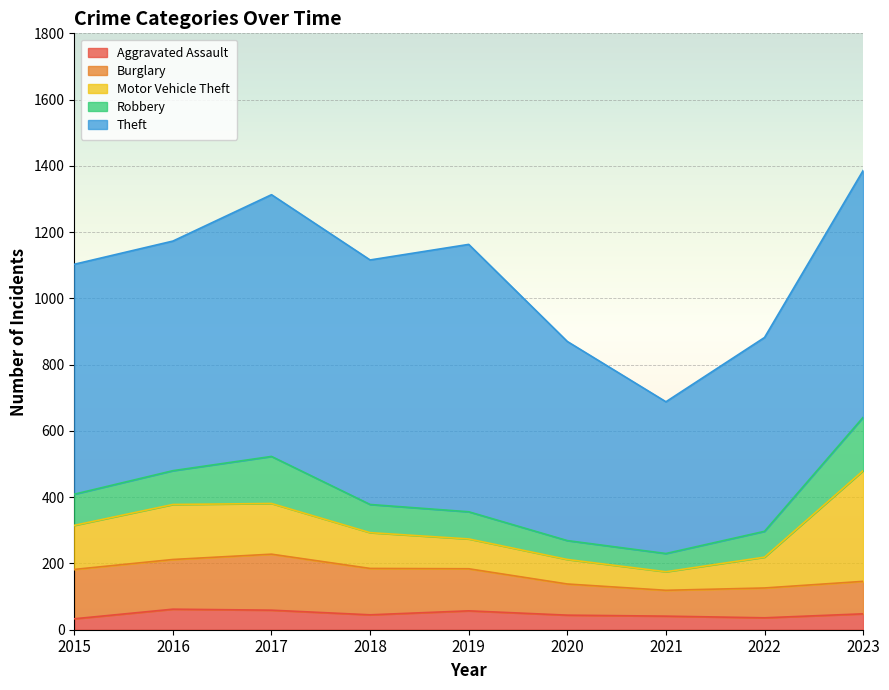

Reading left to right, list all the values displayed in this chart.

Aggravated Assault: 33	62	59	45	57	44	41	36	48
Burglary: 149	150	169	140	127	94	78	90	98
Motor Vehicle Theft: 133	166	153	108	90	74	56	93	334
Robbery: 94	102	142	85	82	57	55	78	161
Theft: 694	693	790	738	807	601	458	585	745